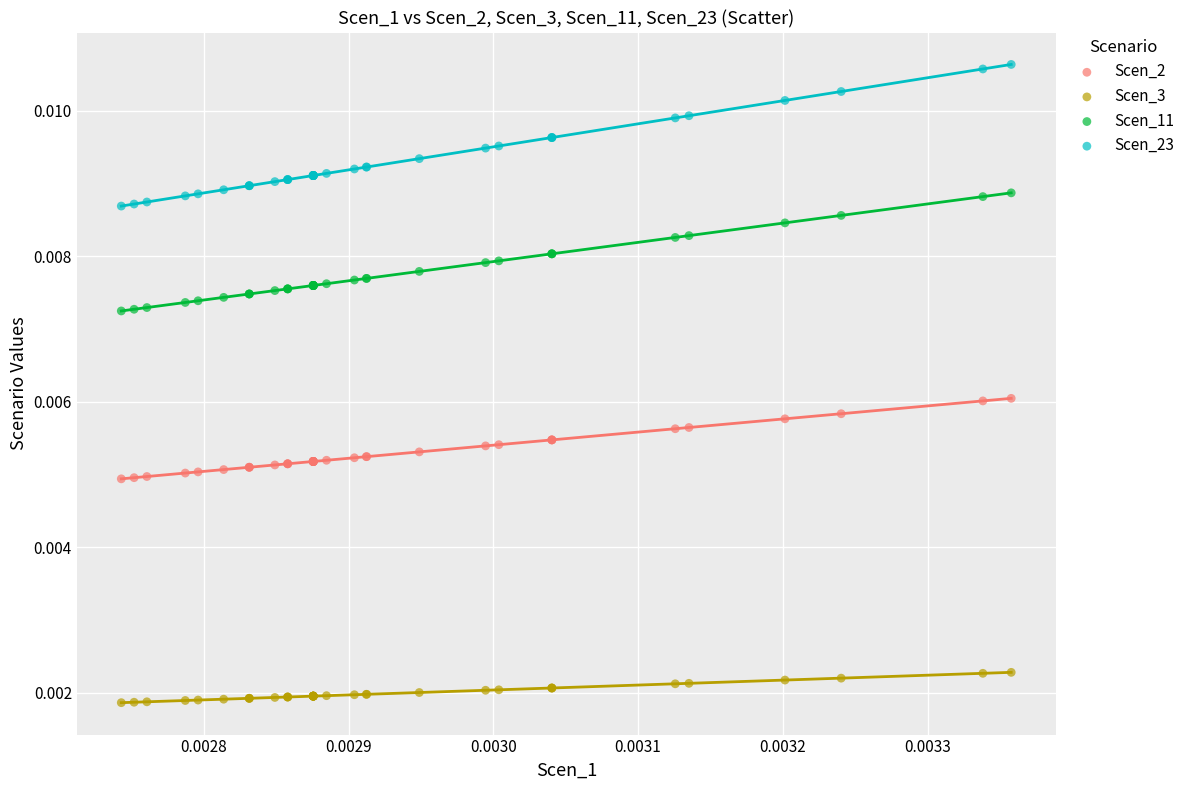

Which series contains the lowest Y value?

Scen_3